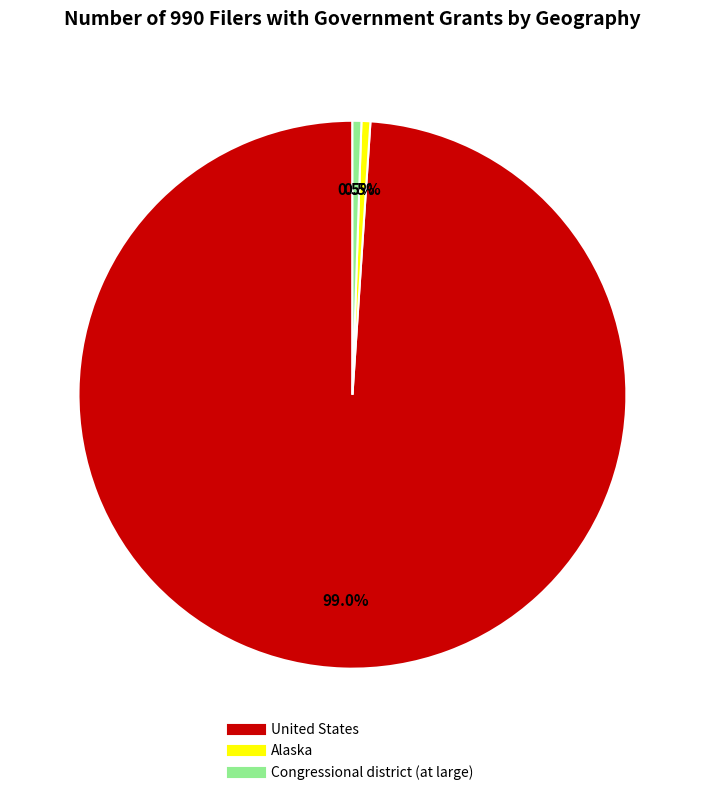

How many segments does this pie chart have?

3